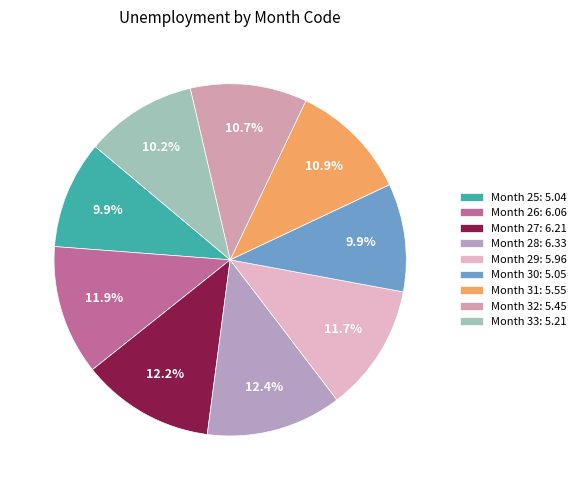

How many segments does this pie chart have?

9